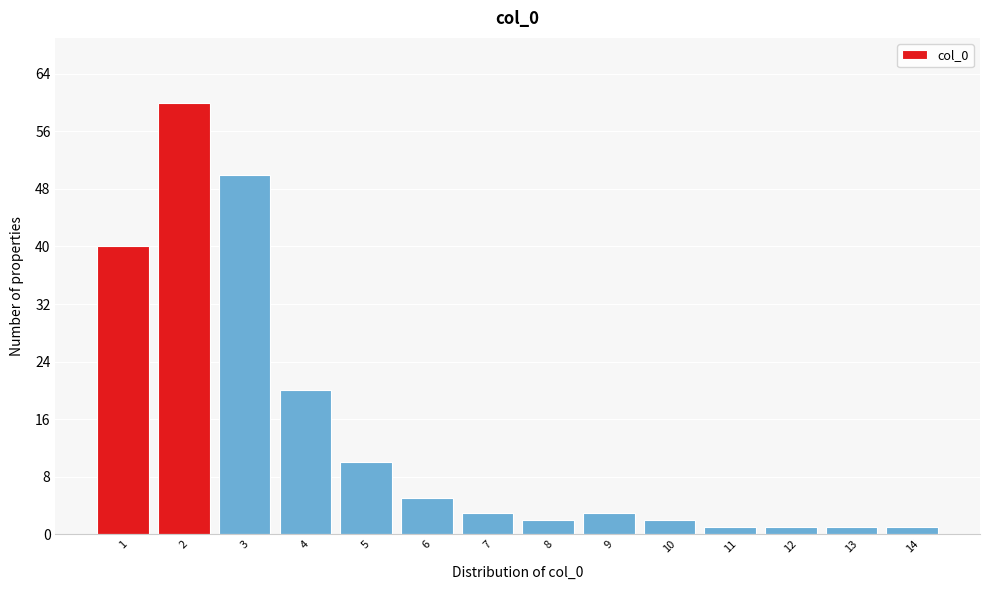

Reading left to right, transcribe this chart: for each bar, give the range it covers on the x-axis and its height. The values are not printed on the chart, so give them approximately, as read against the axis.

0.5 to 1.5: 40
1.5 to 2.5: 60
2.5 to 3.5: 50
3.5 to 4.5: 20
4.5 to 5.5: 10
5.5 to 6.5: 5
6.5 to 7.5: 3
7.5 to 8.5: 2
8.5 to 9.5: 3
9.5 to 10.5: 2
10.5 to 11.5: 1
11.5 to 12.5: 1
12.5 to 13.5: 1
13.5 to 14.5: 1